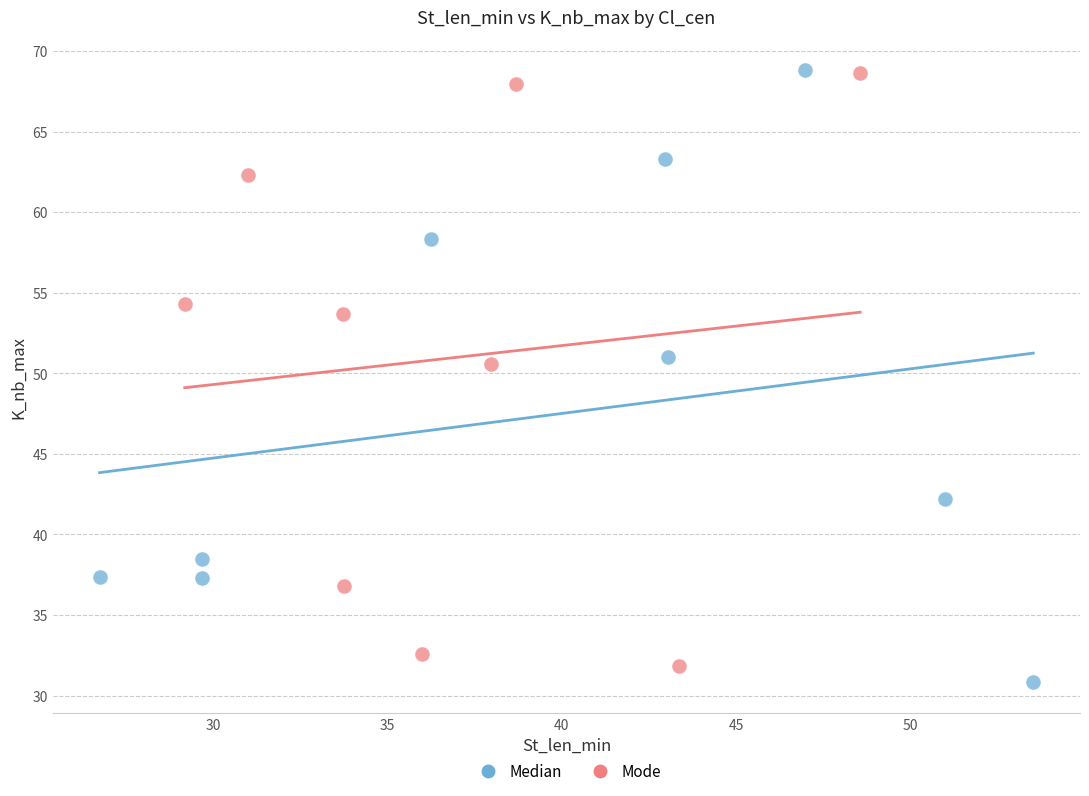

What are all the series names shown in the legend?

Median, Mode